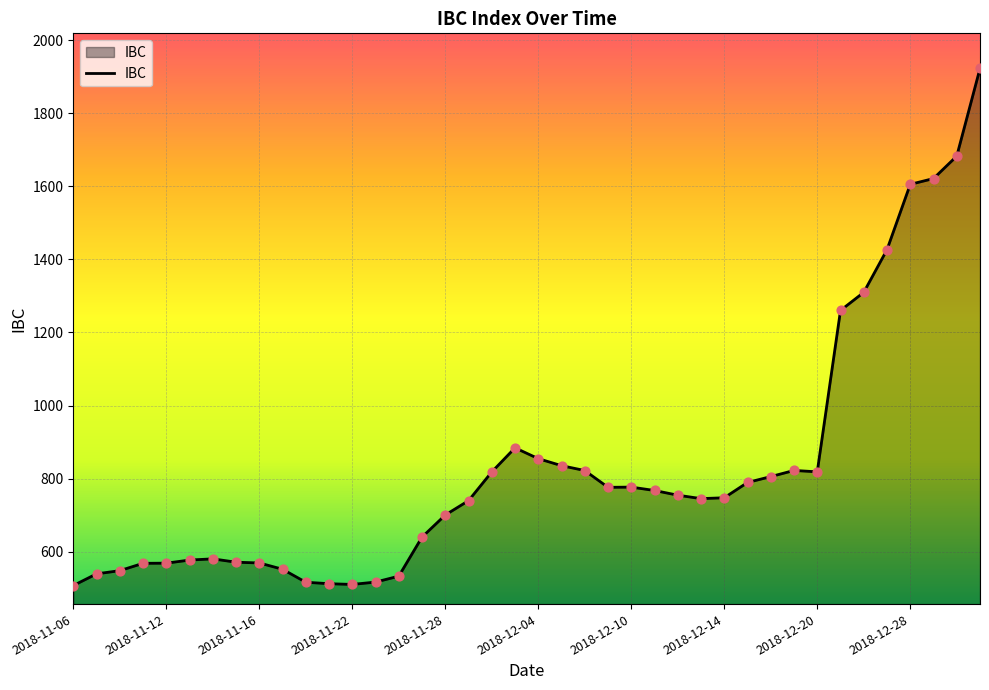

What is the smallest value displayed?

507.3